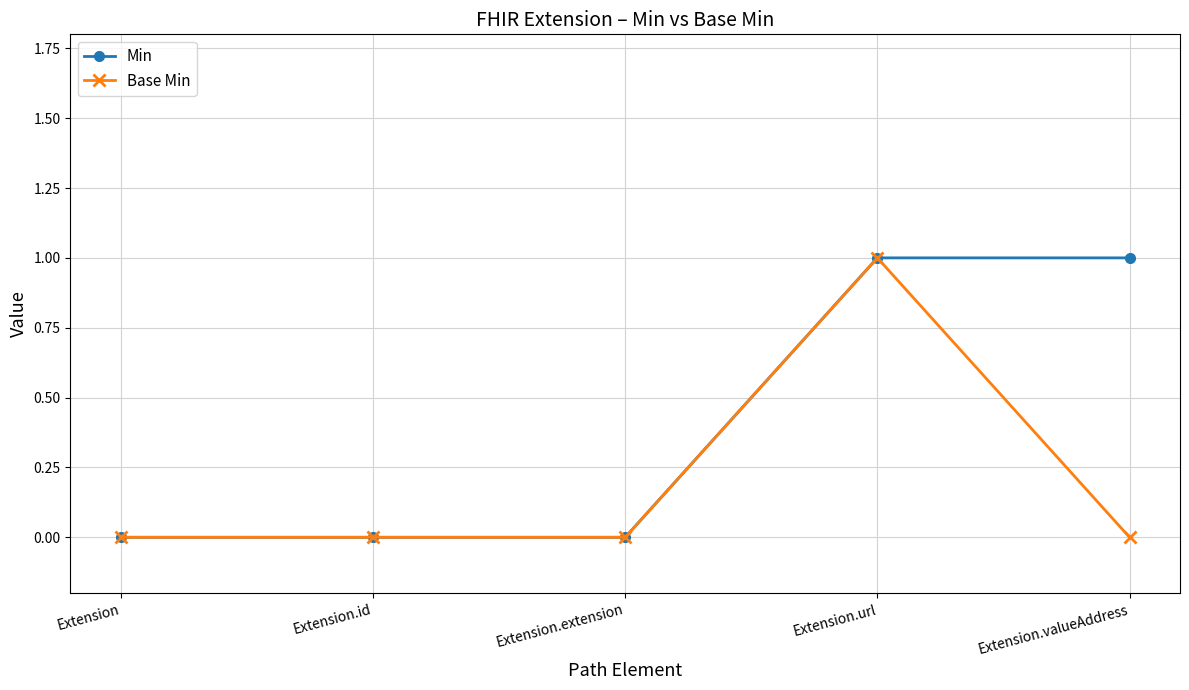

Between Extension.url and Extension.valueAddress, which series saw the biggest shift?

Base Min